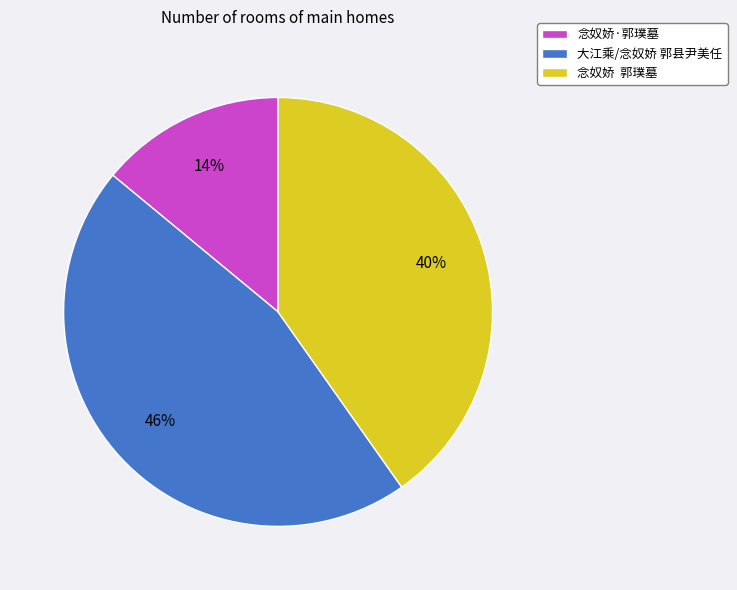

True or false: 念奴娇·郭璞墓 accounts for 14% of the total.

True